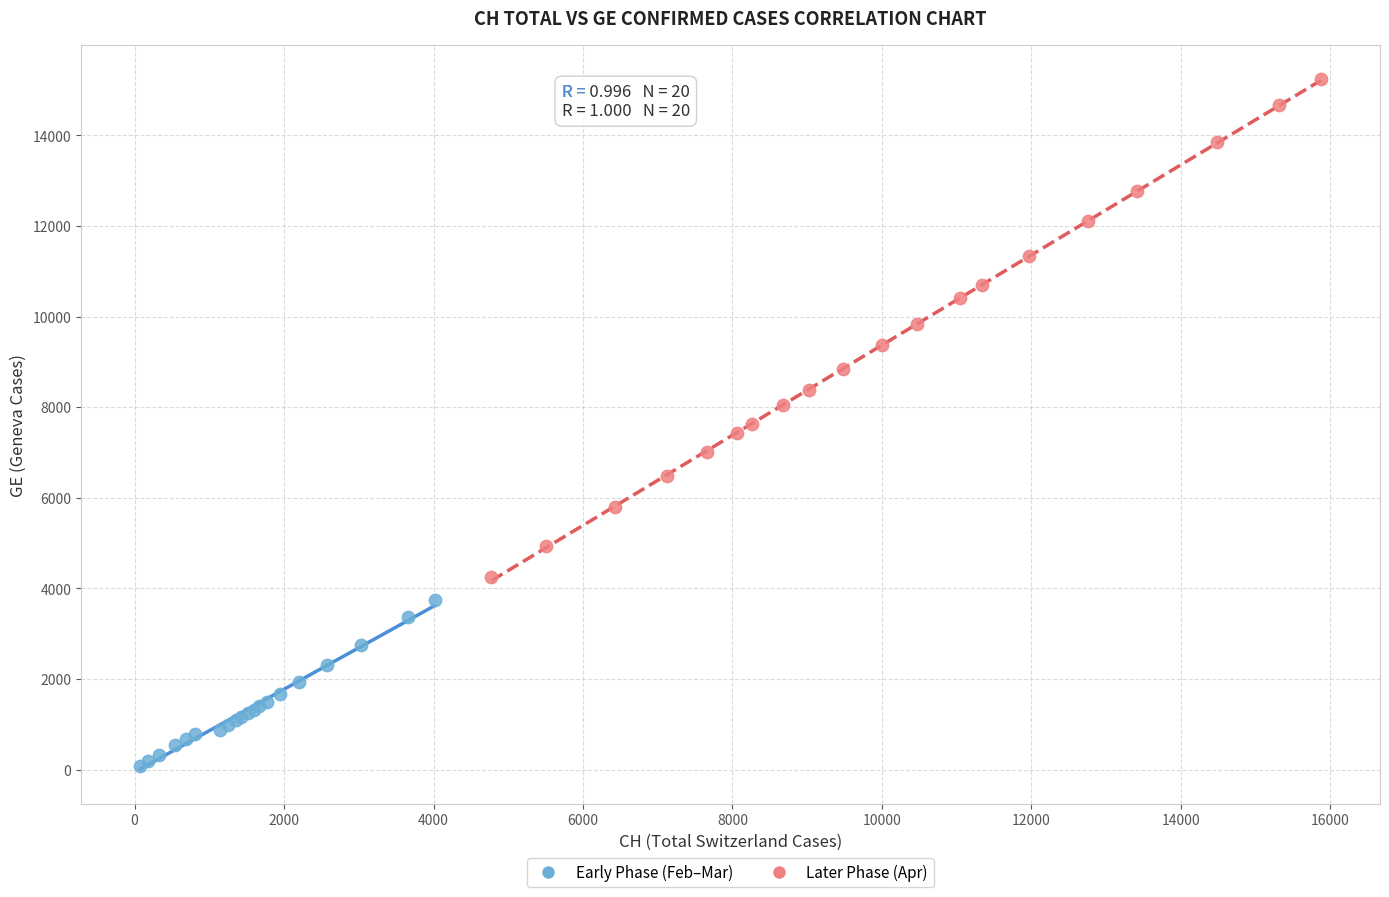

What are all the series names shown in the legend?

Early Phase (Feb–Mar), Later Phase (Apr)